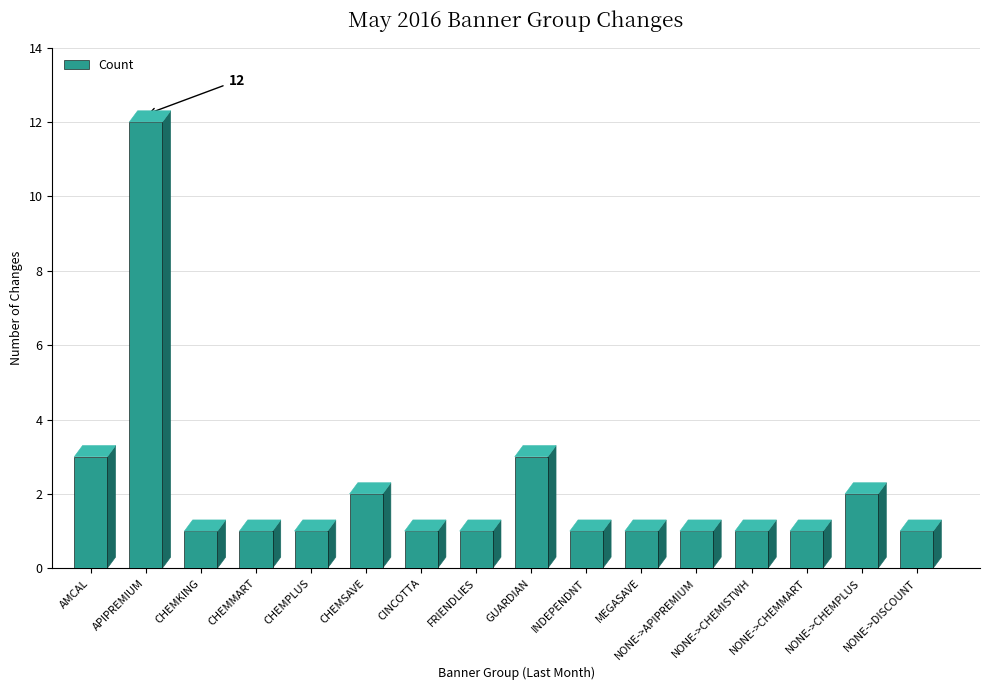

What is the label of the 5th bar from the right?

NONE->APIPREMIUM